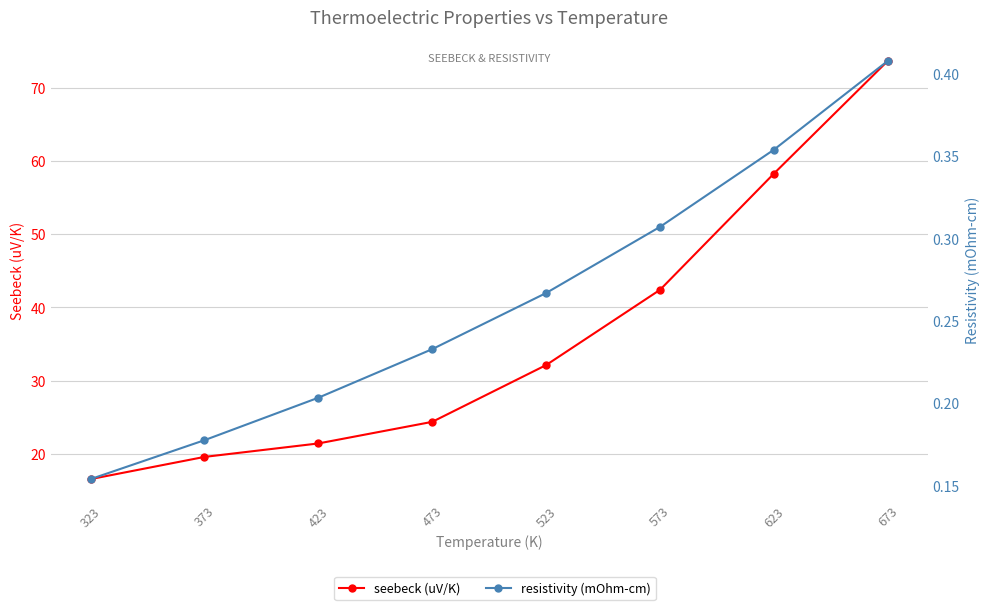

Where is resistivity (mOhm-cm) nearest to the value 0?

323